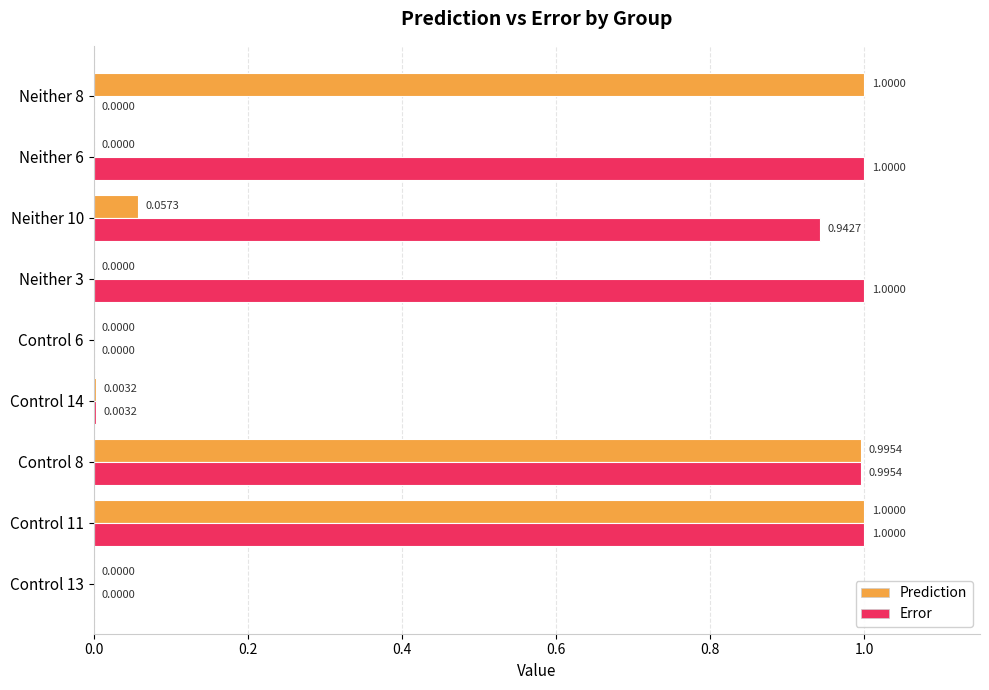

Is the value of Prediction at Control 13 greater than the value of Error at Control 11?

No